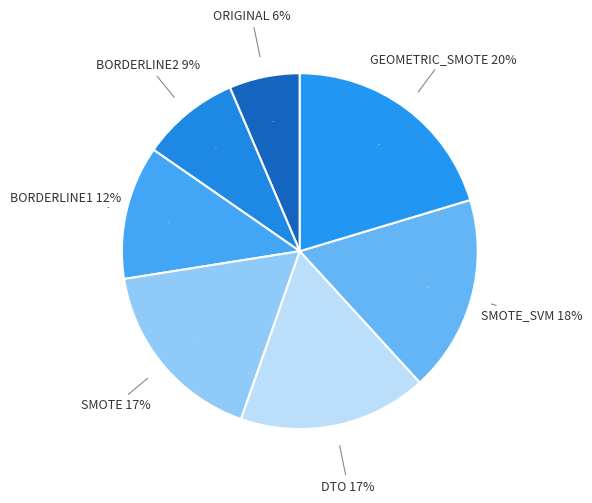

Is it true that SMOTE is 17% of the pie?

True